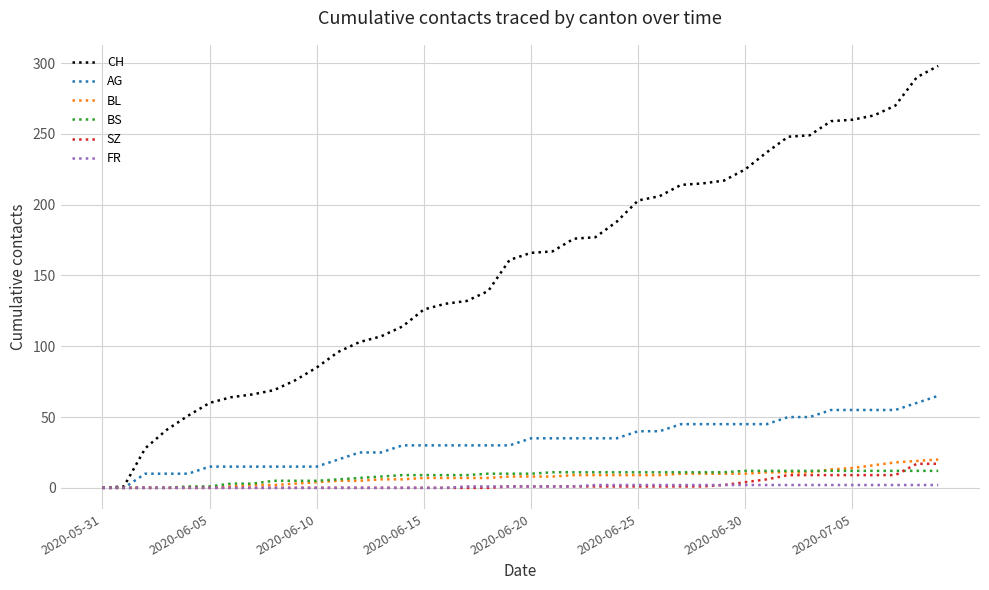

What is the average value of the BS series?

8